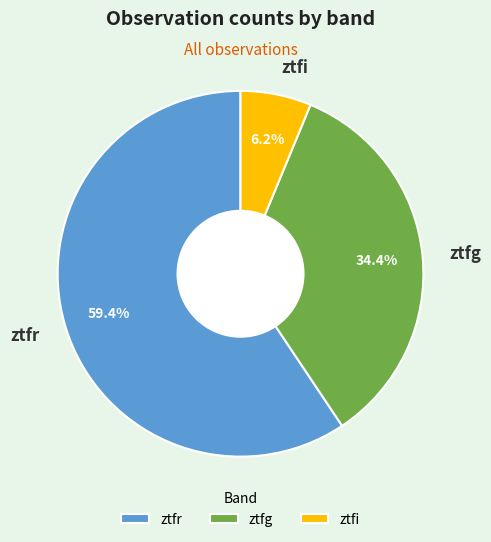

To the nearest percent, what is the difference between the ztfr and ztfi slice percentages?

53%